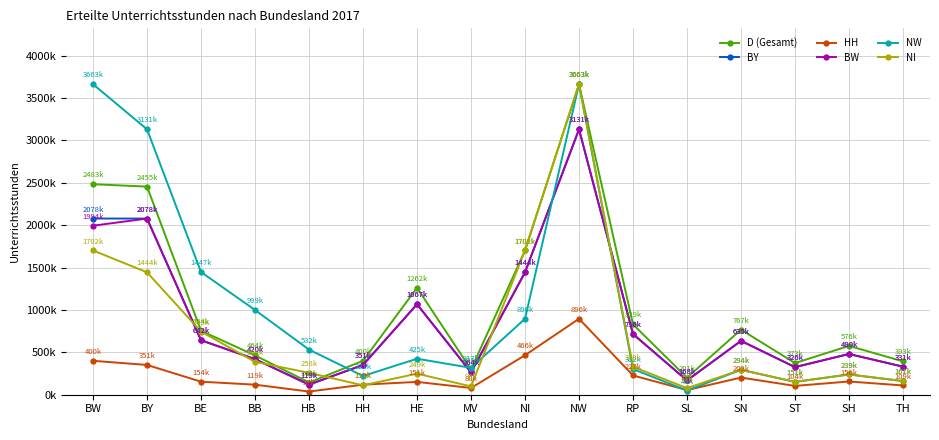

What are all the series names shown in the legend?

D (Gesamt), BY, HH, BW, NW, NI